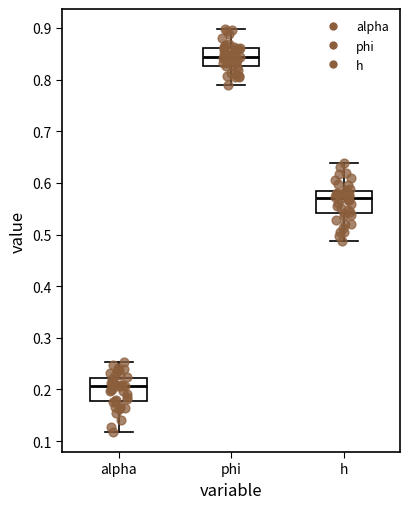

Which box's median line is the lowest?

alpha